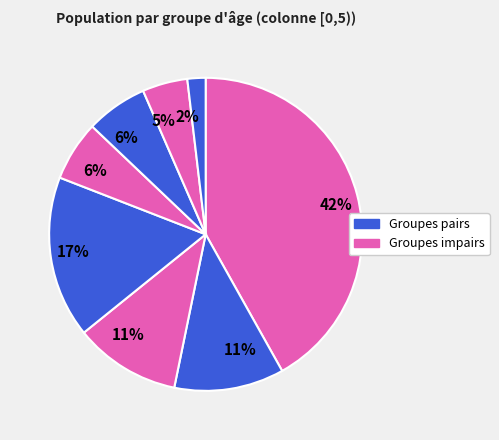

How many slices are in this pie chart?

8